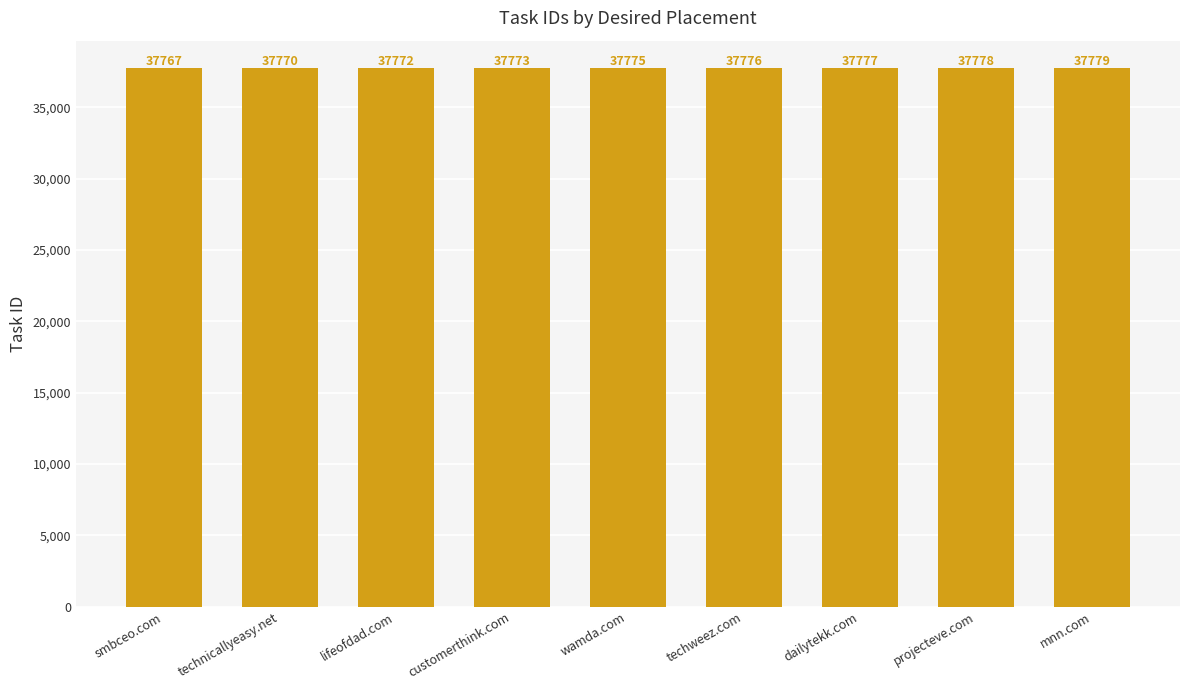

Where is the data nearest to the value 37773?

customerthink.com